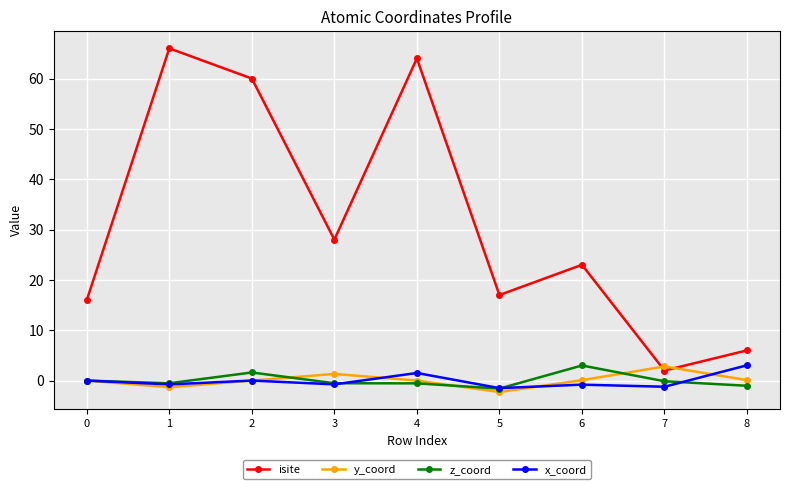

What is the value of the isite point at the 3rd from the left?

60.0